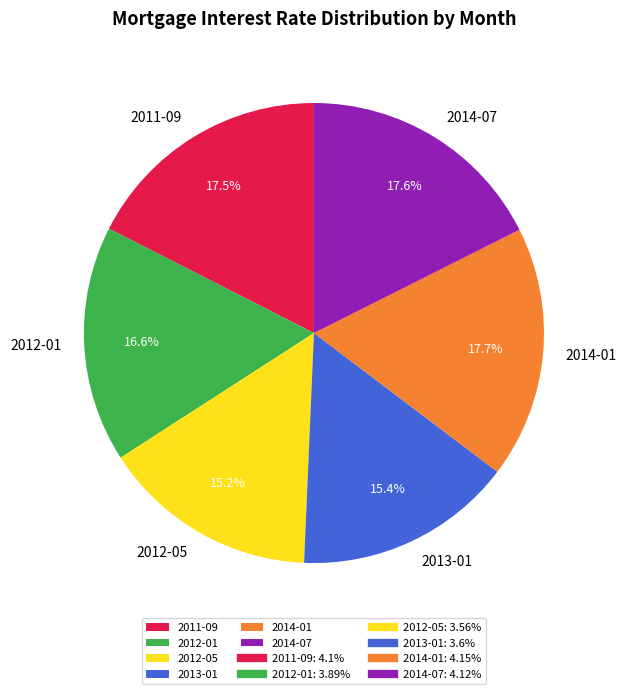

What percentage is the 2012-05 slice, to the nearest percent?

15%